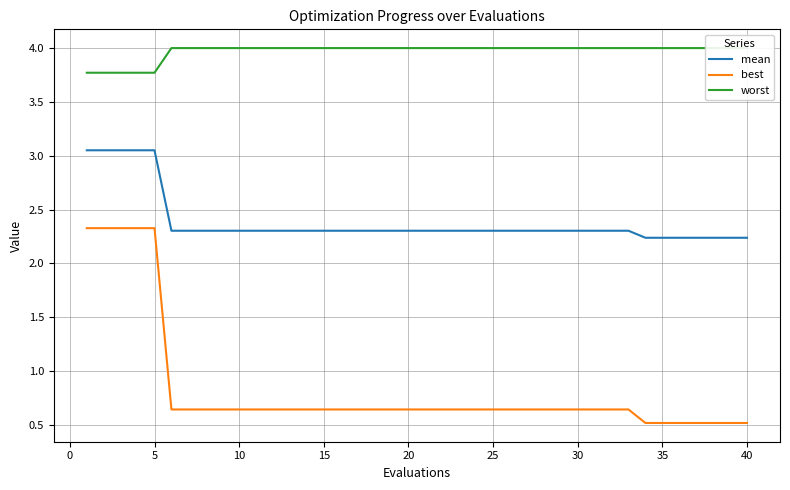

What is the average value of the best series?

0.8